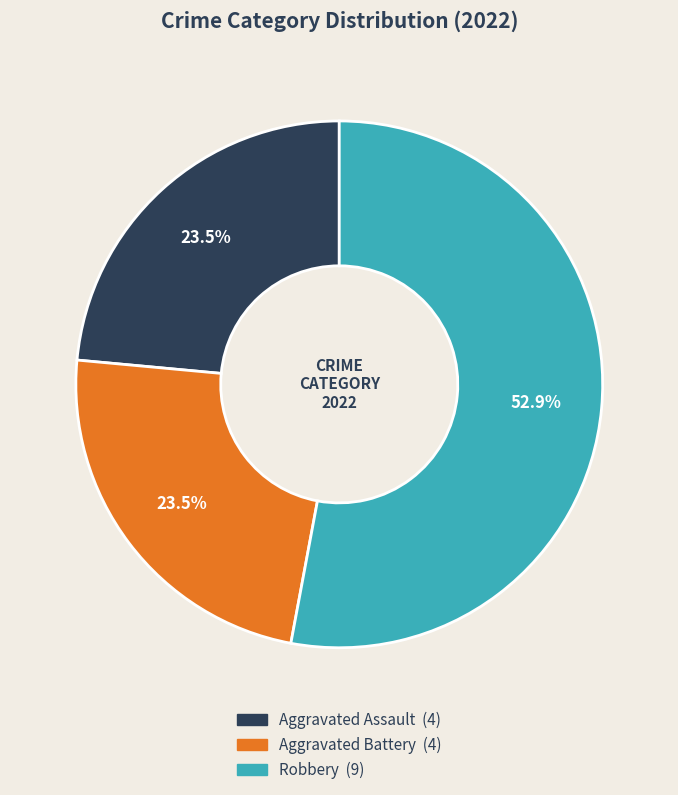

Is there a majority slice in this chart?

Yes